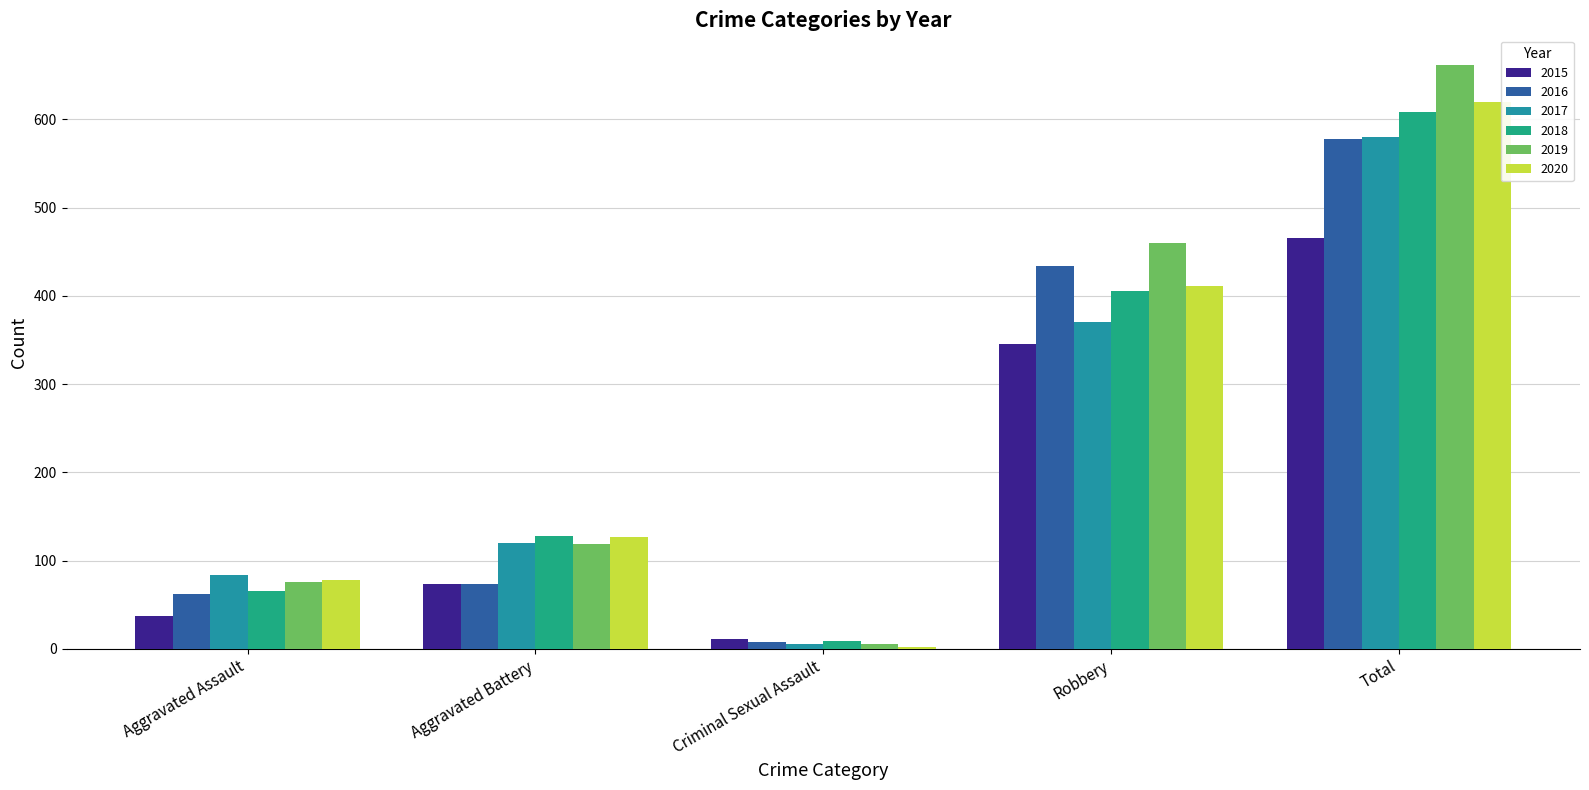

Reading right to left, transcribe all the data shown in this chart.

2015: Total=466	Robbery=345	Criminal Sexual Assault=11	Aggravated Battery=73	Aggravated Assault=37
2016: Total=578	Robbery=434	Criminal Sexual Assault=8	Aggravated Battery=73	Aggravated Assault=62
2017: Total=580	Robbery=370	Criminal Sexual Assault=5	Aggravated Battery=120	Aggravated Assault=84
2018: Total=608	Robbery=405	Criminal Sexual Assault=9	Aggravated Battery=128	Aggravated Assault=65
2019: Total=662	Robbery=460	Criminal Sexual Assault=6	Aggravated Battery=119	Aggravated Assault=76
2020: Total=620	Robbery=411	Criminal Sexual Assault=2	Aggravated Battery=127	Aggravated Assault=78